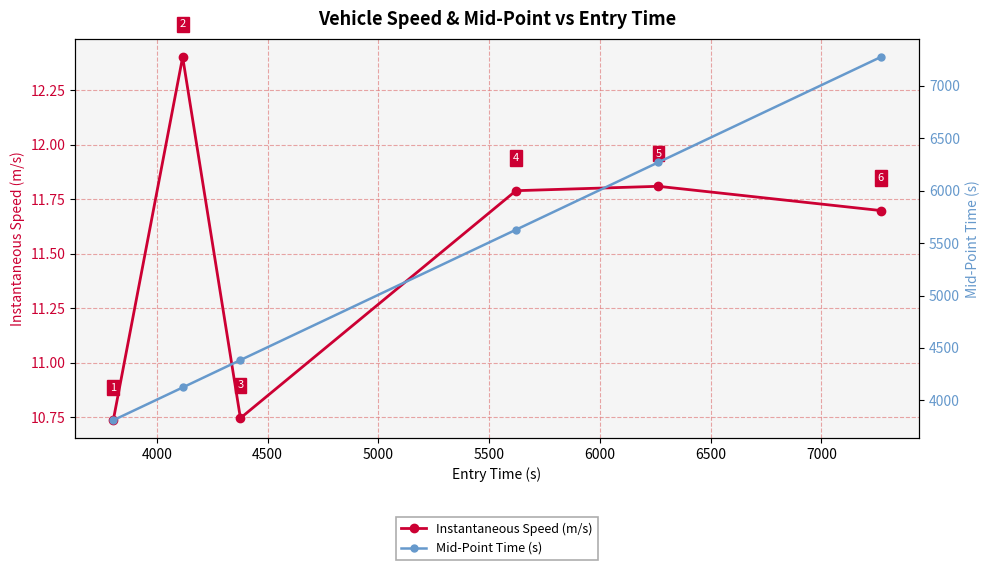

What is the value of the Instantaneous Speed (m/s) point at the 6th from the left?

11.7